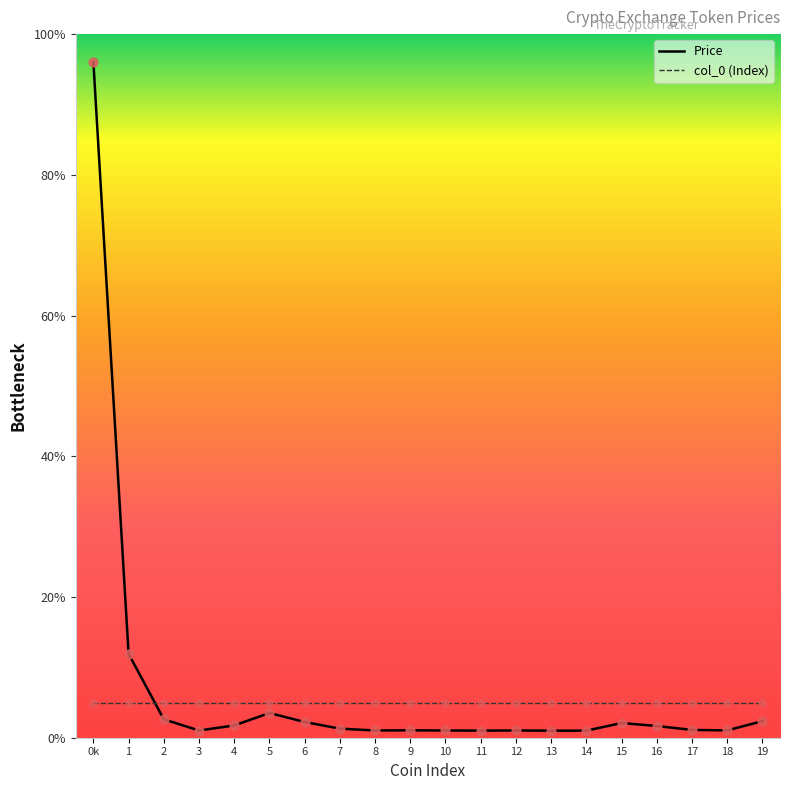

What is the total value across all series at 11?

6.0